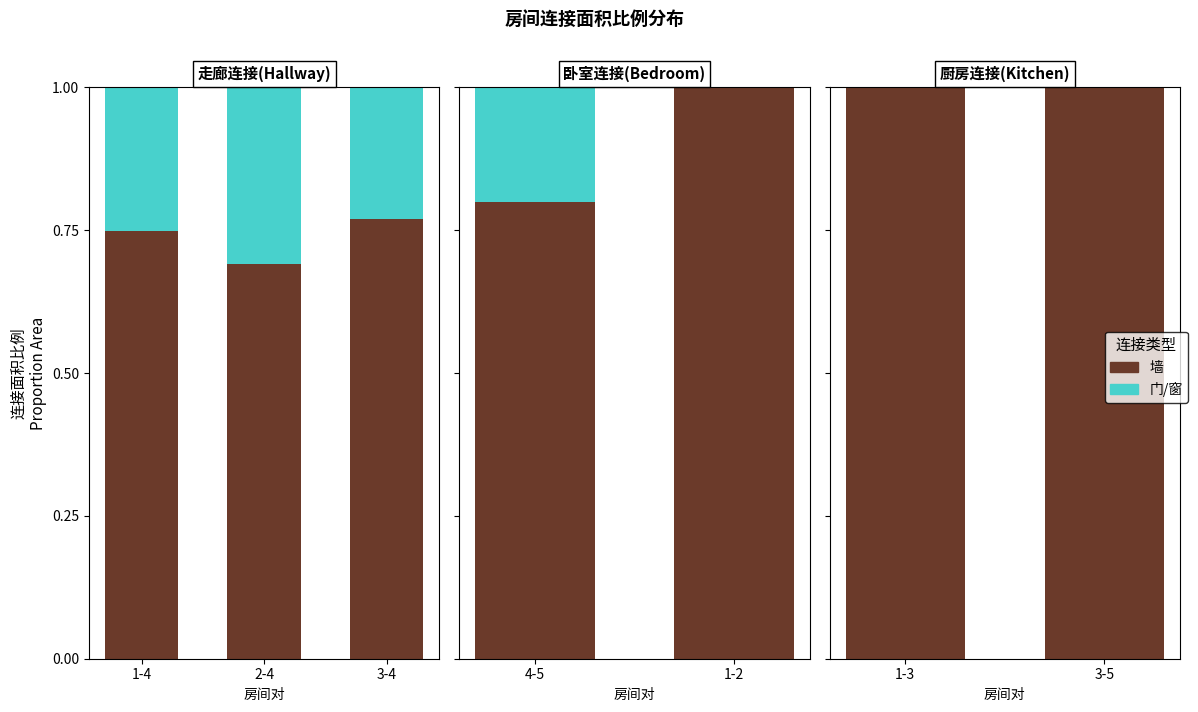

Which series changed the most between 1-3 and 3-5?

墙